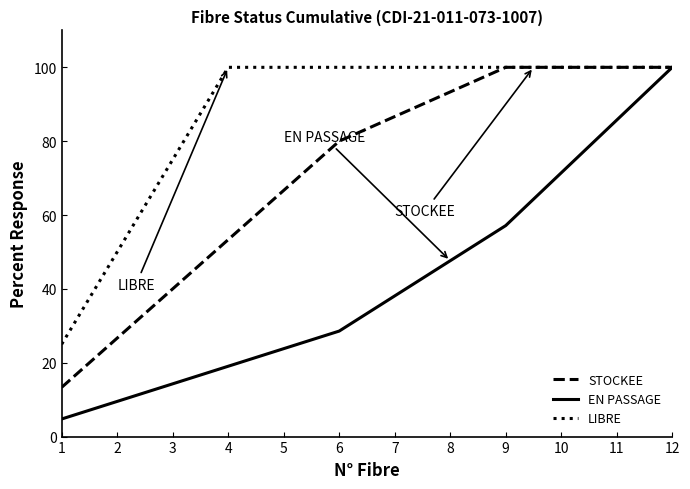

What is the difference between the second highest and second lowest values in the STOCKEE series?

73.3